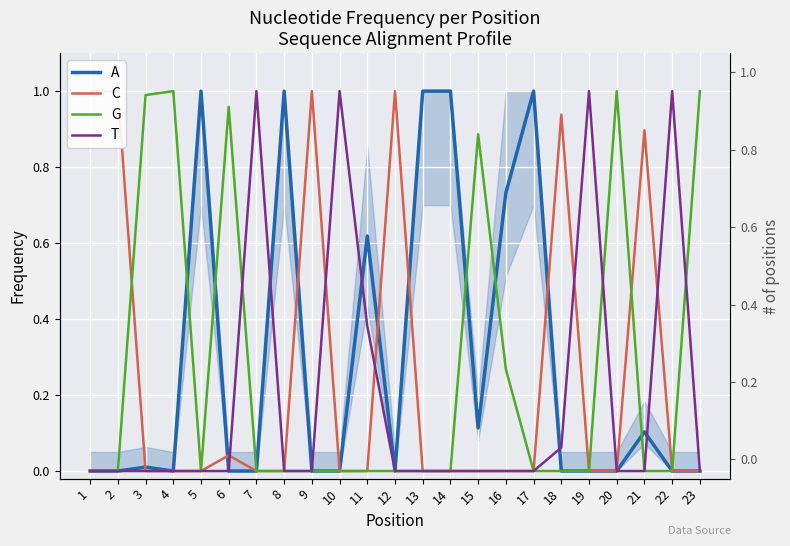

Which series has the largest range (max minus min)?

A